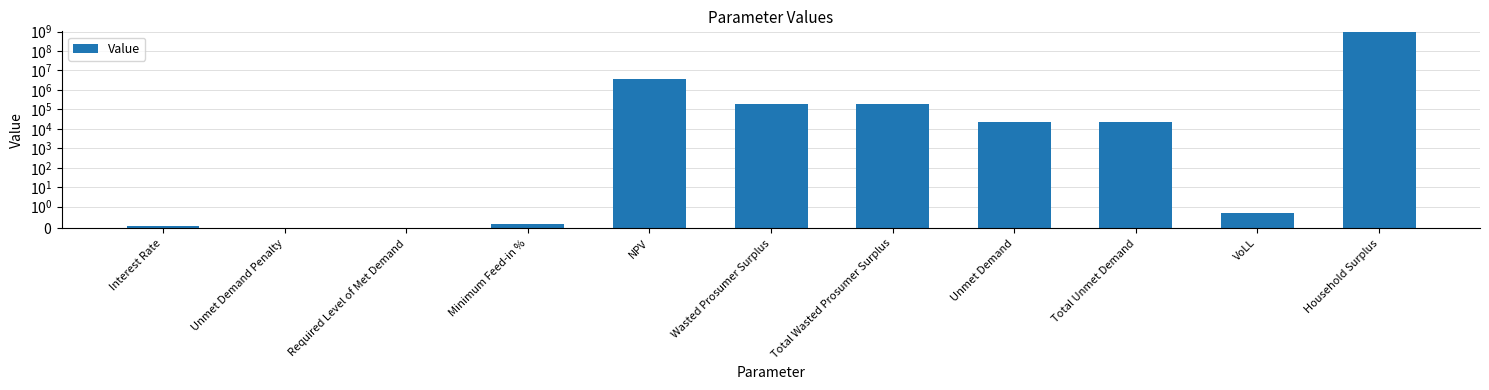

Reading left to right, transcribe all the data shown in this chart.

Interest Rate=0.1	Unmet Demand Penalty=0.0	Required Level of Met Demand=0.0	Minimum Feed-in %=0.2	NPV=3558962.0	Wasted Prosumer Surplus=187919.0	Total Wasted Prosumer Surplus=187919.0	Unmet Demand=22831.2	Total Unmet Demand=22831.2	VoLL=0.7	Household Surplus=973997832.3